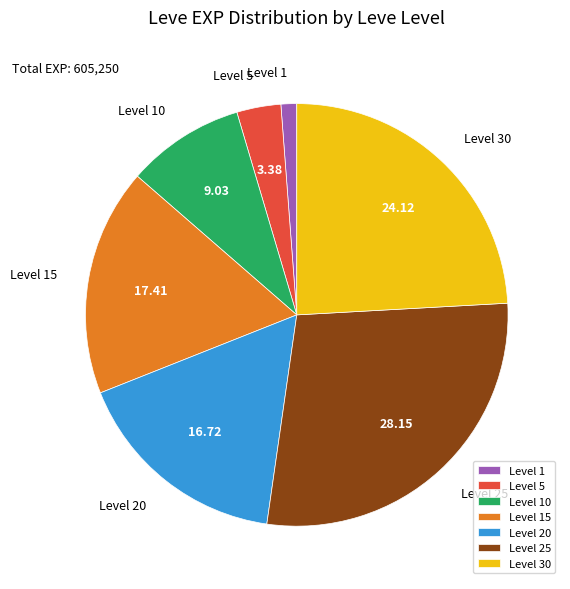

Approximately how many times larger is the value at Level 15 compared to Level 10?

1.9